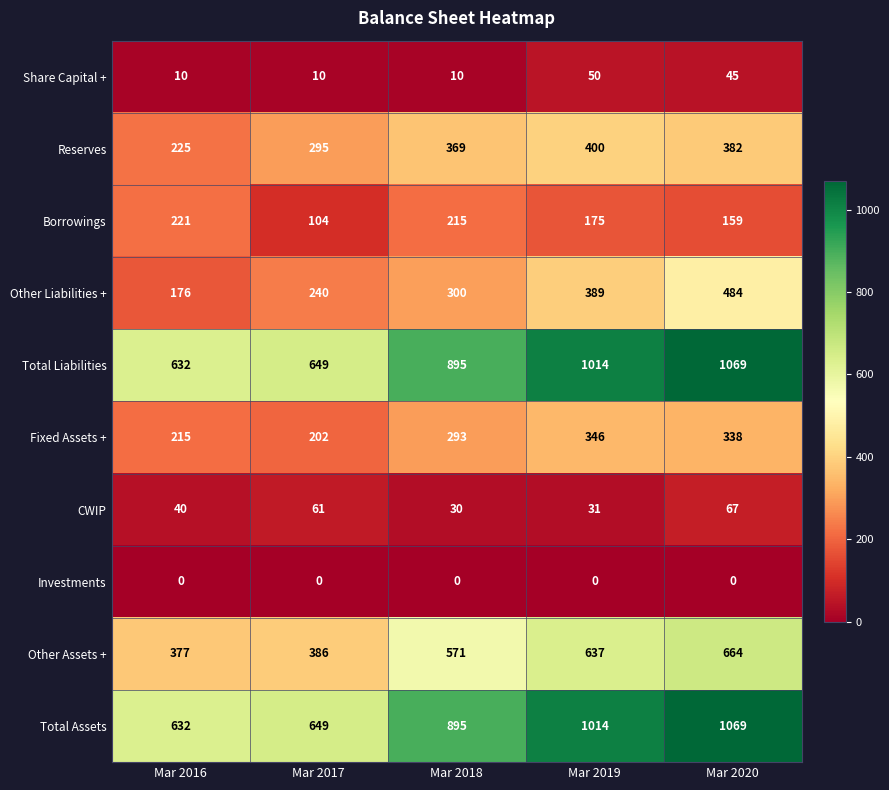

Read the Total Liabilities value at Mar 2017.

649